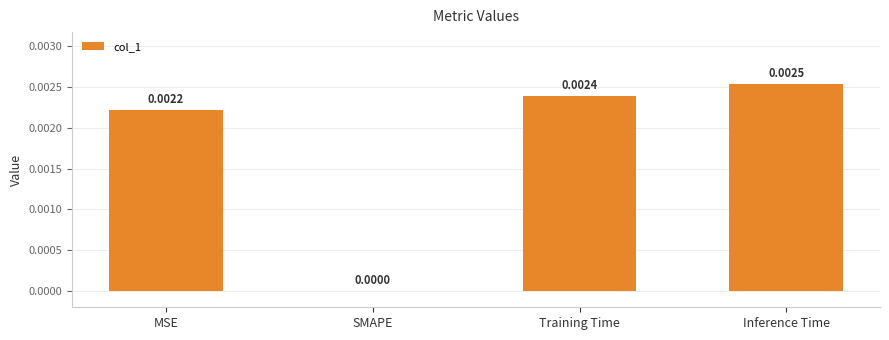

Which label corresponds to the largest value in the chart?

Inference Time